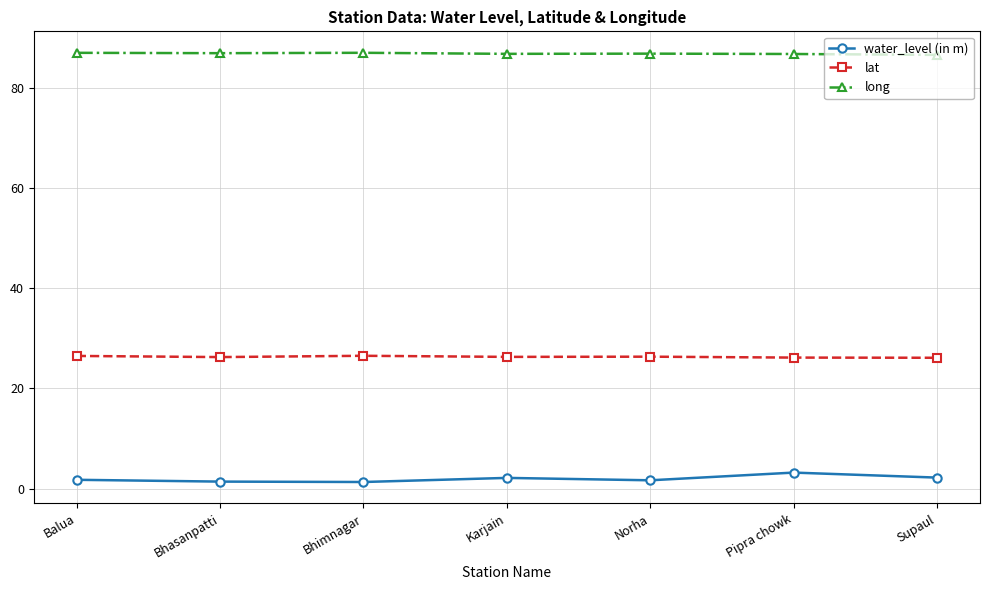

True or false: water_level (in m) has more than 0 interior local peaks.

True